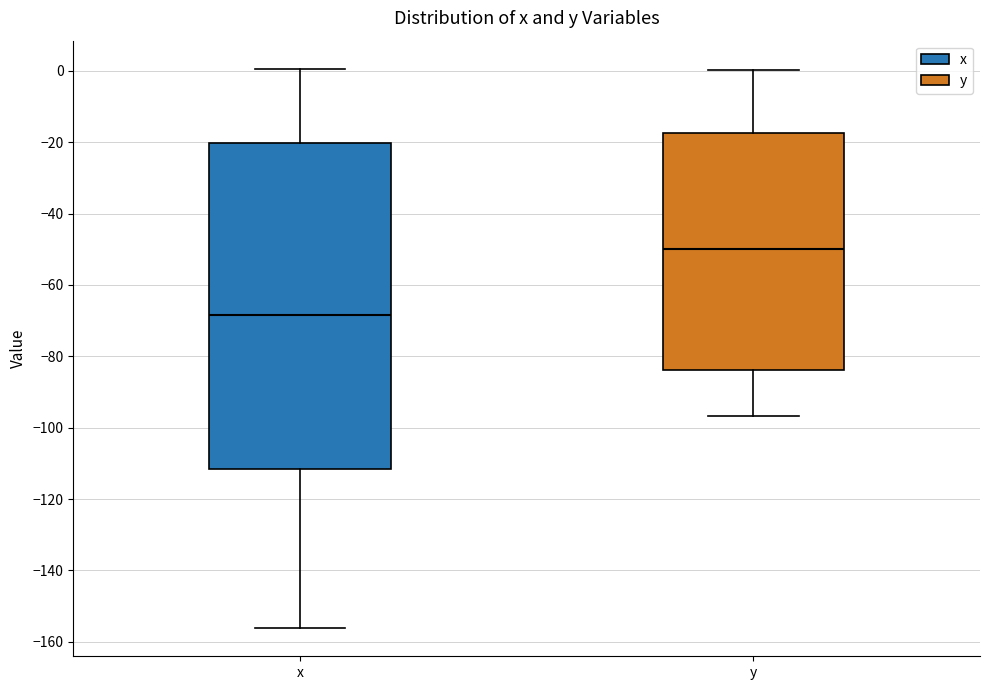

Reading left to right, read every box against the y-axis: the position of its median line, the range the box covers, and the ends of its whiskers. The values are not printed on the chart, so give them approximately, as read against the axis.

x: median -68, box -112 to -20, whiskers -156 to 0
y: median -50, box -84 to -18, whiskers -96 to 0